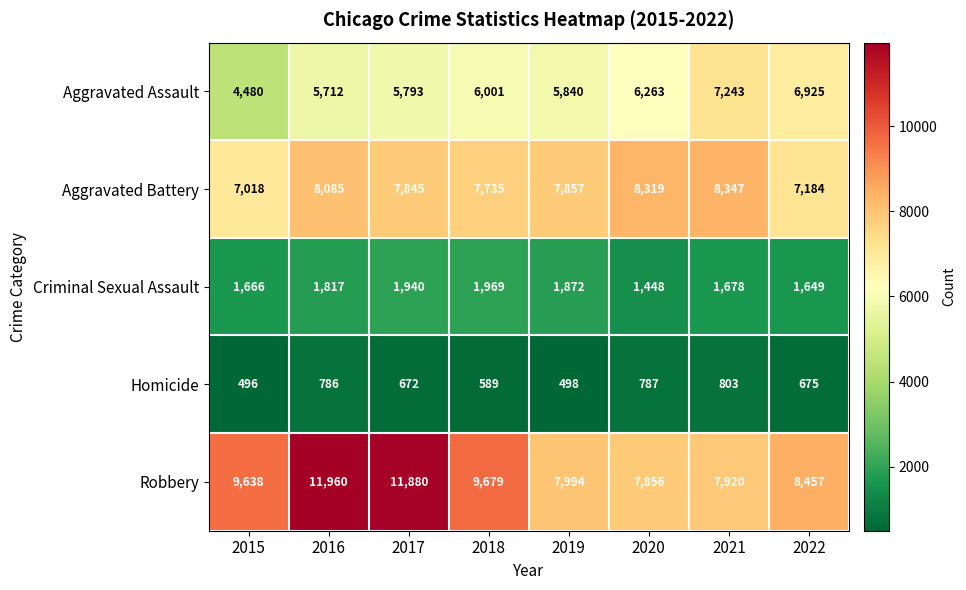

What is the spread (max minus min) of values at 2019?

7496